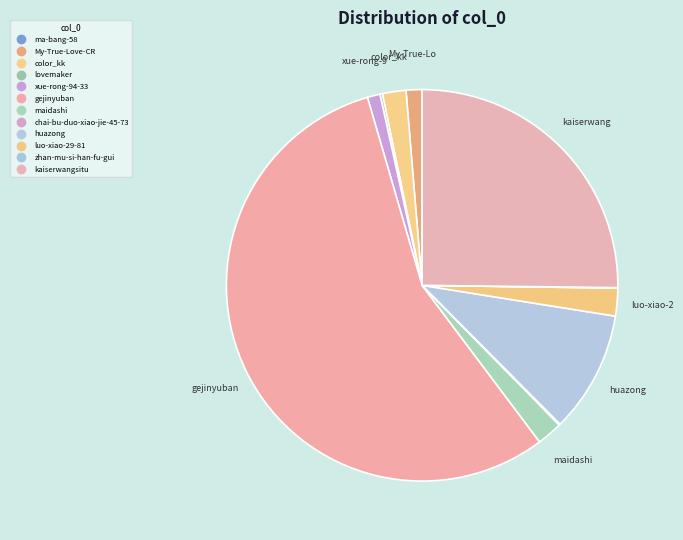

Count the number of slices in the pie.

12